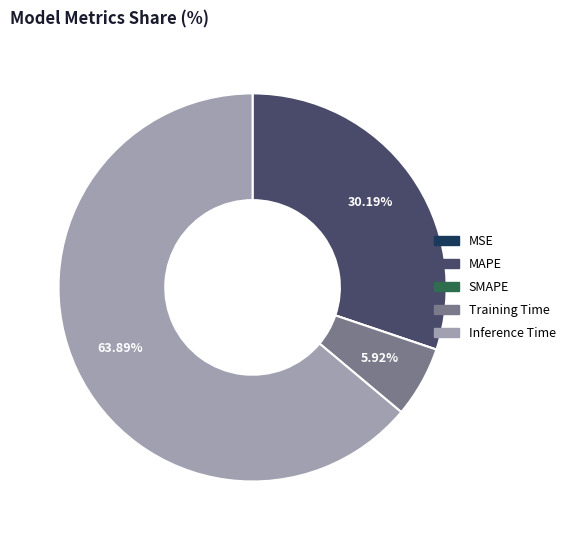

Does any single category account for the majority?

Yes